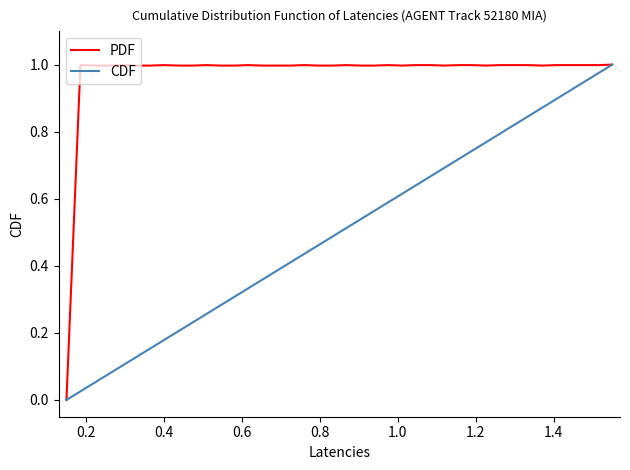

Which series has the largest total across all categories?

PDF